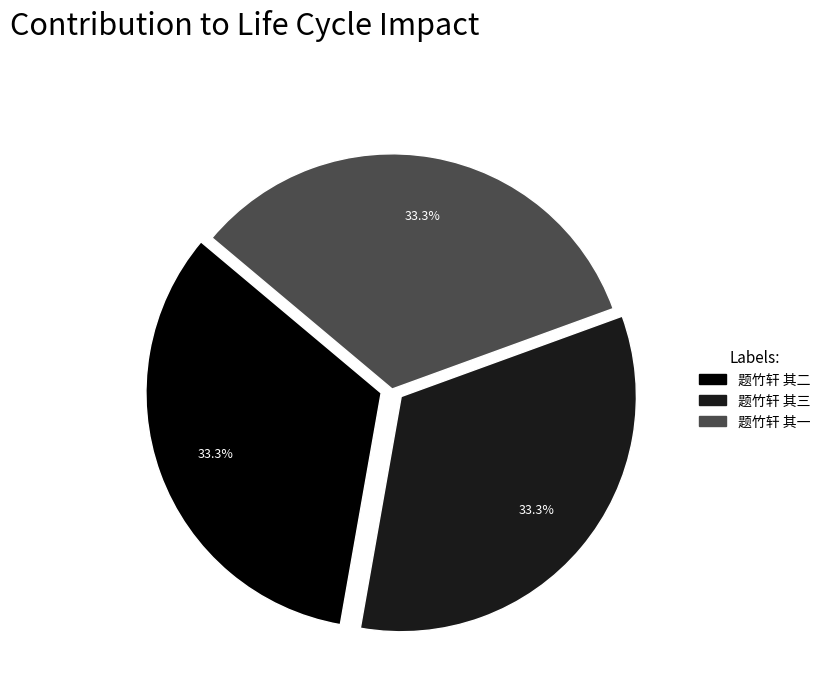

Is it true that 题竹轩 其三 is 33% of the pie?

True